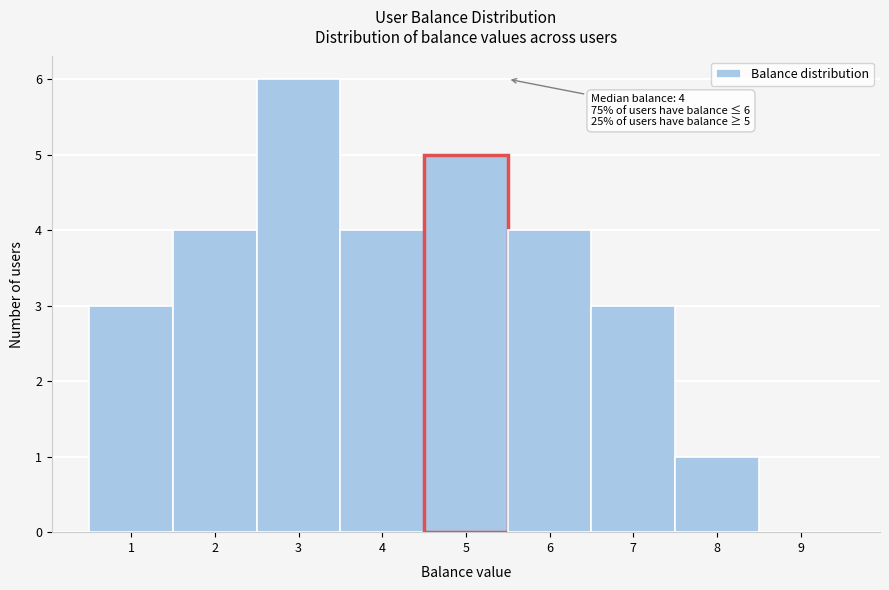

Which range on the x-axis has the tallest bar?

2.5 to 3.5